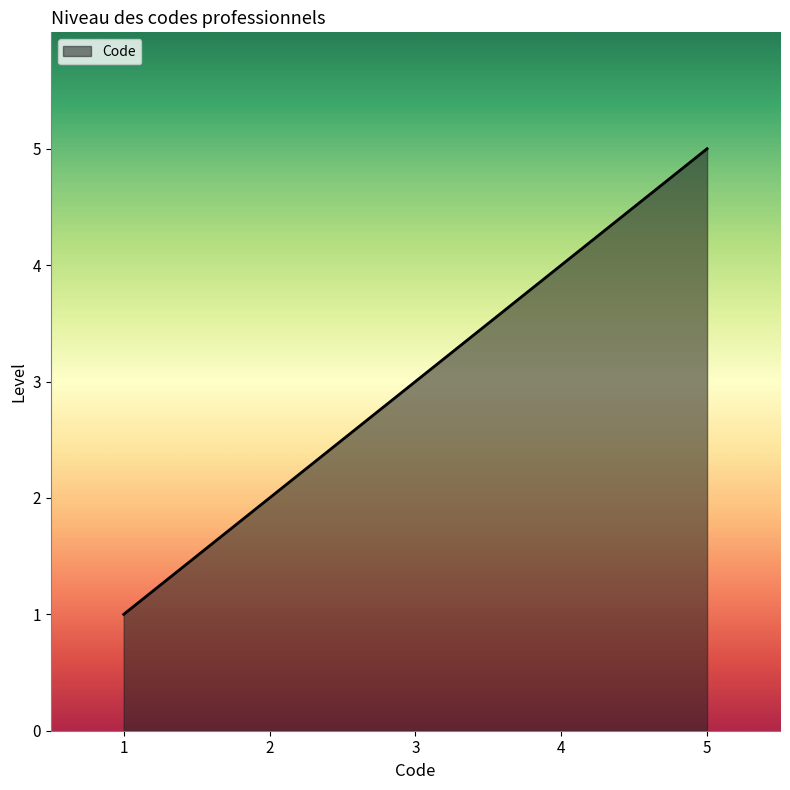

What is the difference between the second highest and minimum values?

3